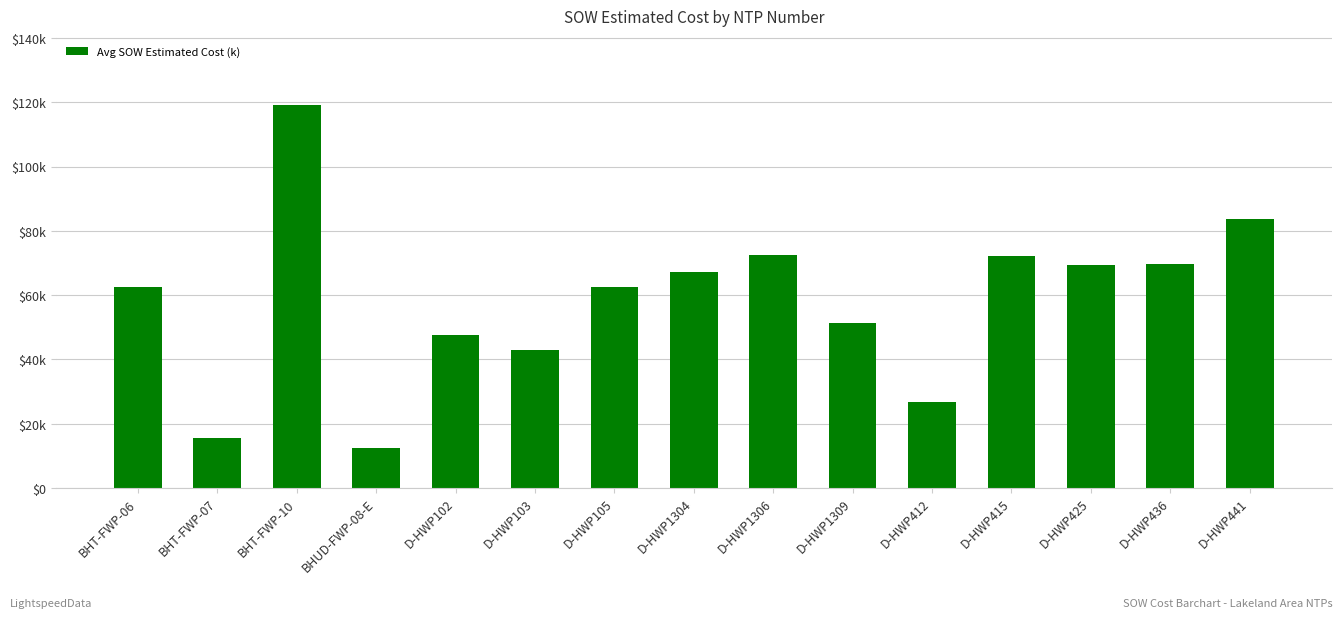

Reading right to left, transcribe all the data shown in this chart.

83754.0	69555.0	69288.0	72118.0	26617.0	51295.0	72492.0	67171.5	62522.5	43064.0	47461.5	12601.5	119135.3	15690.1	62460.4